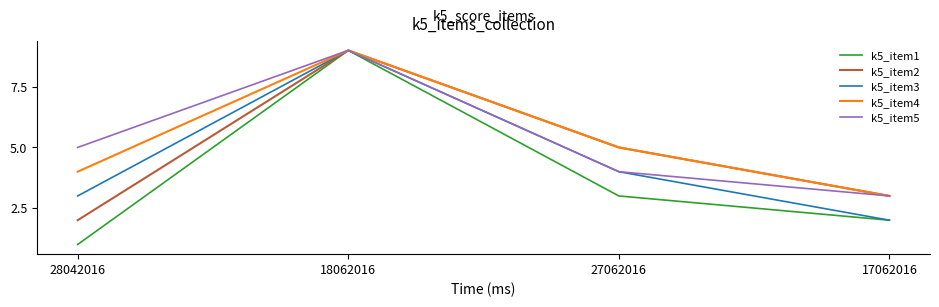

What position from the left is 27062016?

3